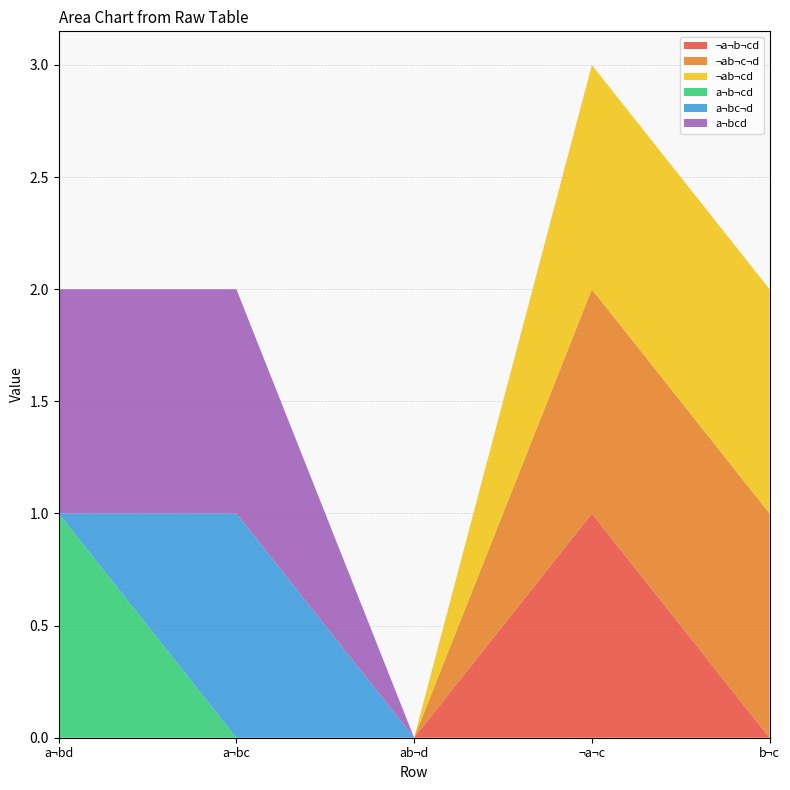

Reading left to right, transcribe all the data shown in this chart.

¬a¬b¬cd: a¬bd=0	a¬bc=0	ab¬d=0	¬a¬c=1	b¬c=0
¬ab¬c¬d: a¬bd=0	a¬bc=0	ab¬d=0	¬a¬c=1	b¬c=1
¬ab¬cd: a¬bd=0	a¬bc=0	ab¬d=0	¬a¬c=1	b¬c=1
a¬b¬cd: a¬bd=1	a¬bc=0	ab¬d=0	¬a¬c=0	b¬c=0
a¬bc¬d: a¬bd=0	a¬bc=1	ab¬d=0	¬a¬c=0	b¬c=0
a¬bcd: a¬bd=1	a¬bc=1	ab¬d=0	¬a¬c=0	b¬c=0